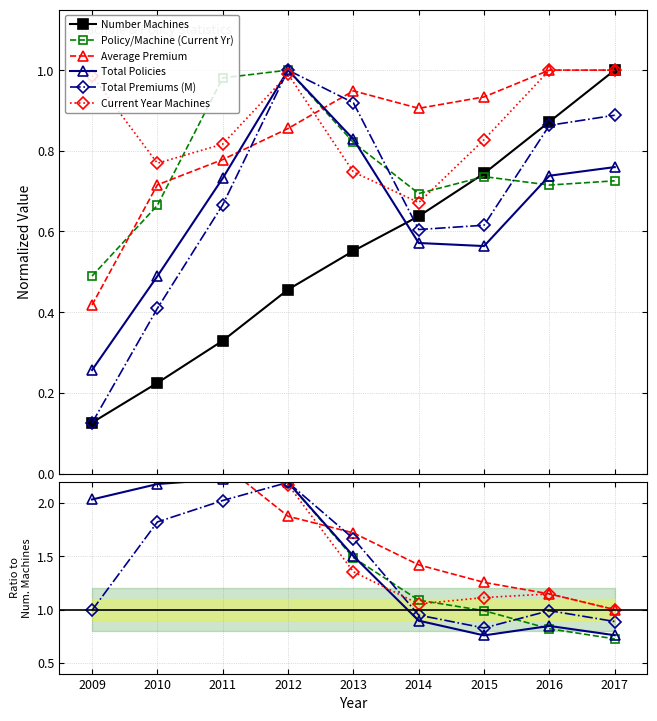

How many times do Average Premium and Total Policies cross each other?

2